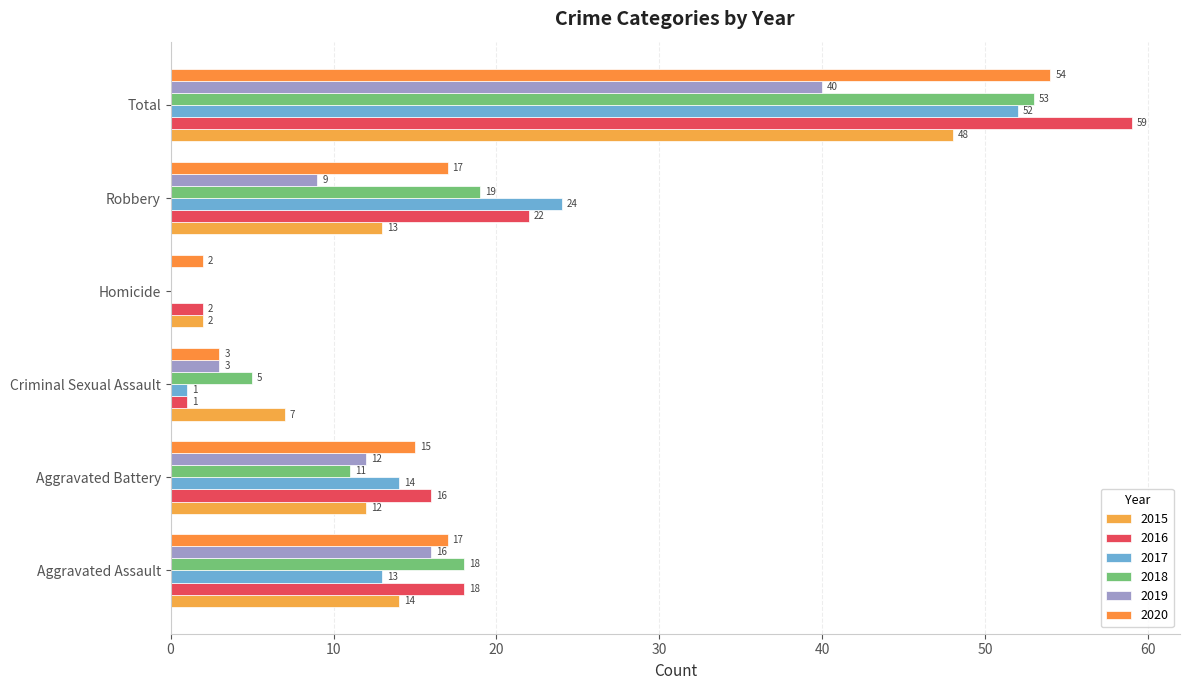

How many series are shown in this chart?

6